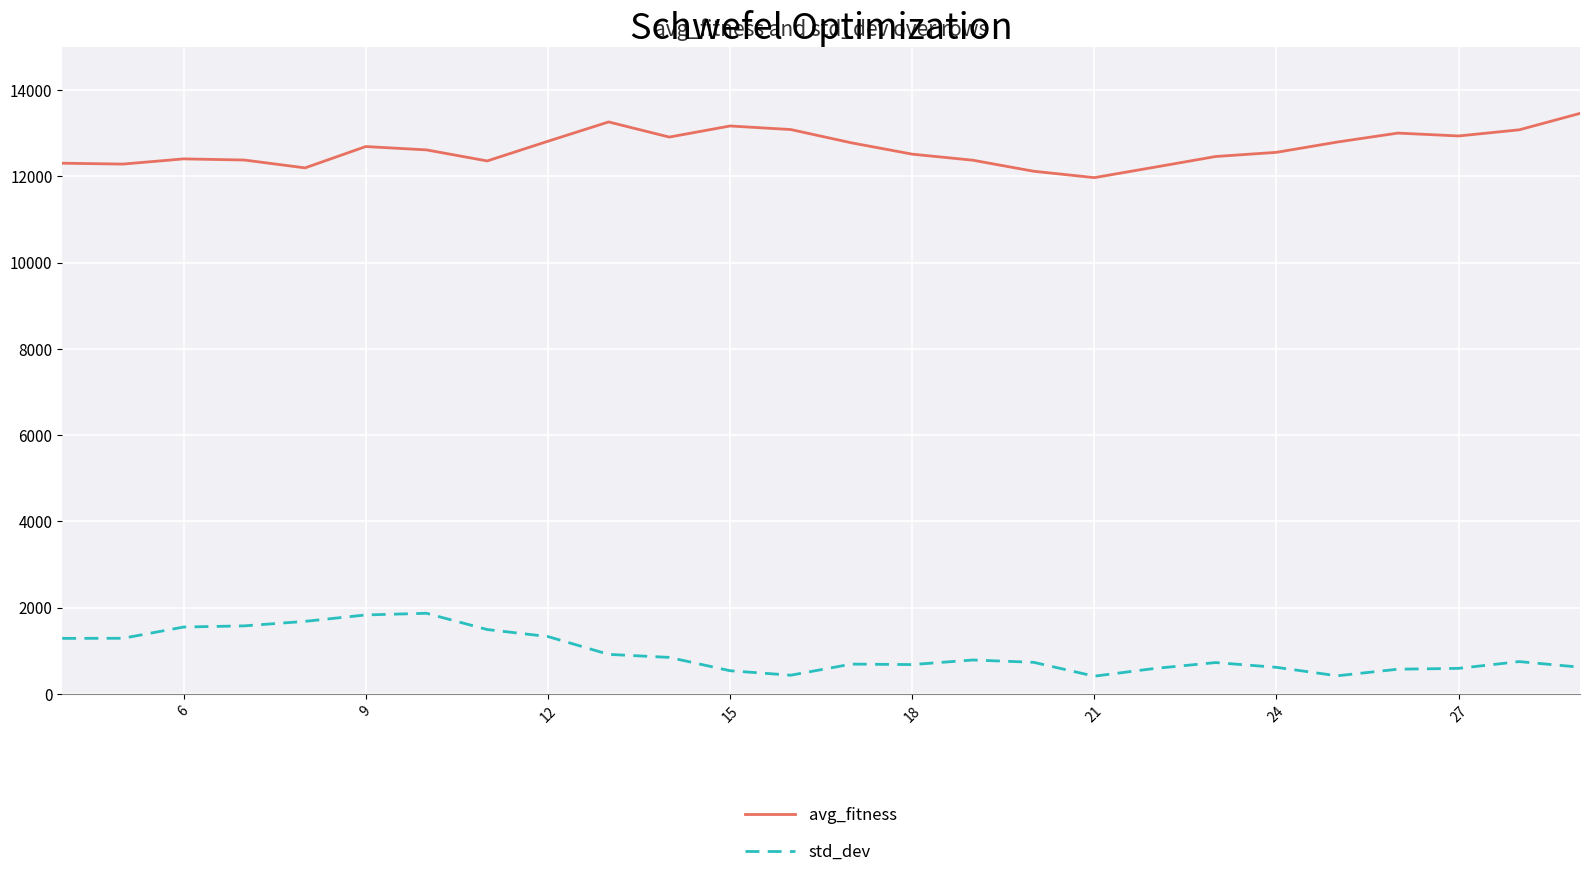

List the series in order of their overall mean, highest first.

avg_fitness, std_dev